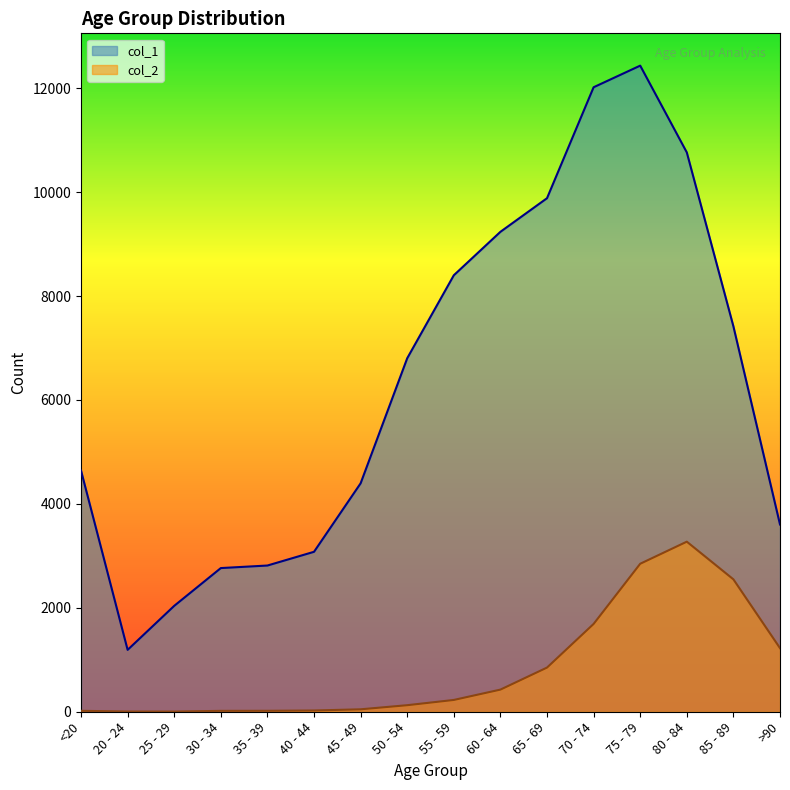

Which series has the widest spread of values?

col_1